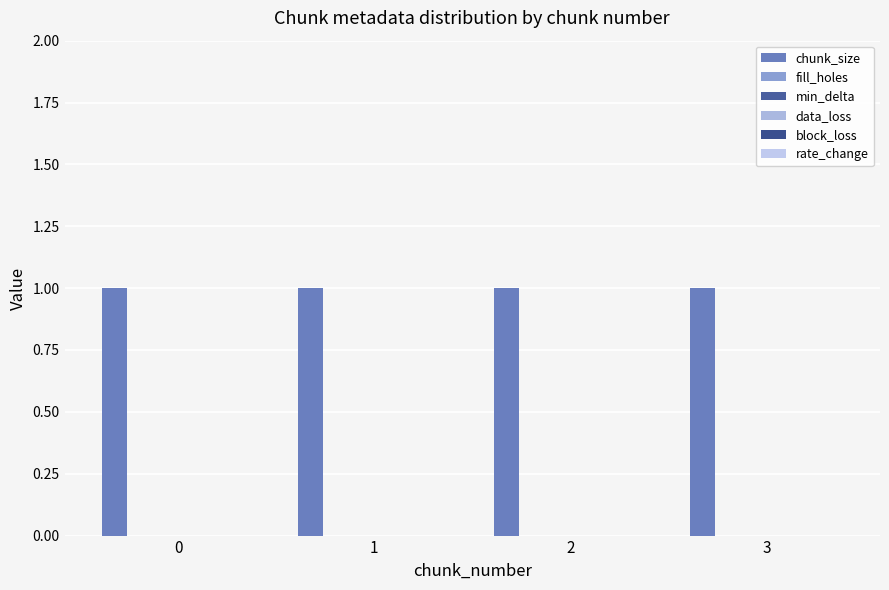

Count the number of categories in the chart.

4